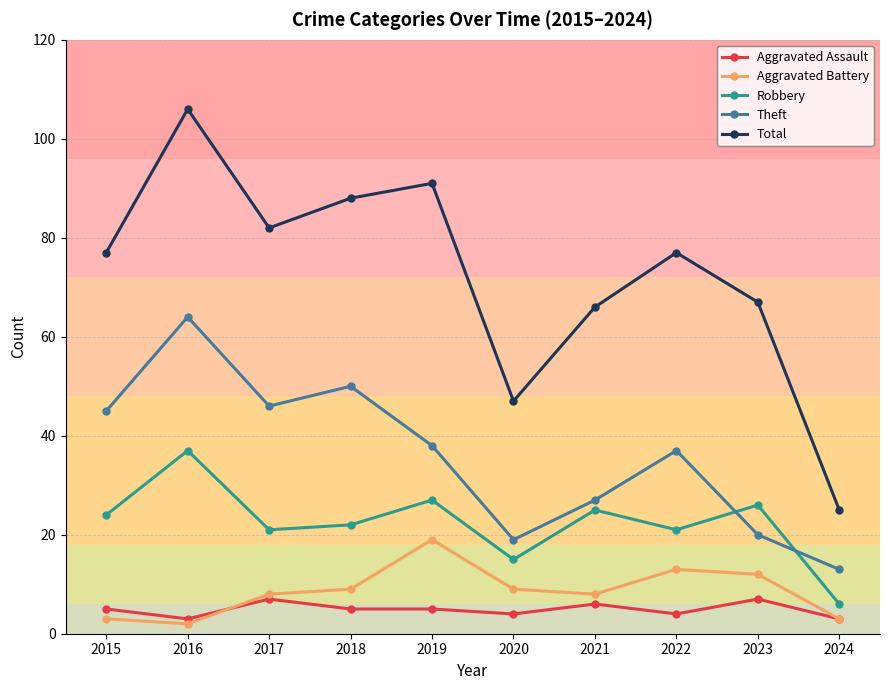

Reading left to right, transcribe all the data shown in this chart.

Aggravated Assault: 5	3	7	5	5	4	6	4	7	3
Aggravated Battery: 3	2	8	9	19	9	8	13	12	3
Robbery: 24	37	21	22	27	15	25	21	26	6
Theft: 45	64	46	50	38	19	27	37	20	13
Total: 77	106	82	88	91	47	66	77	67	25